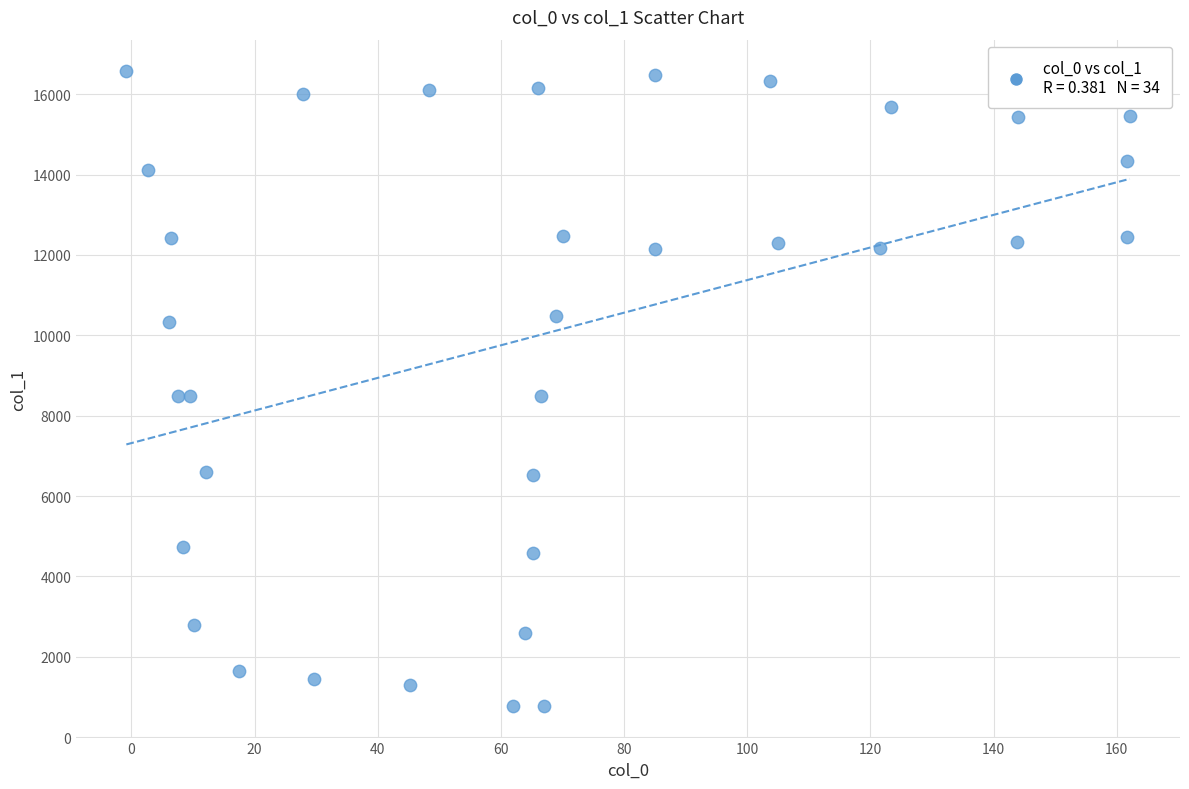

What is the range of X values (max minus min)?

162.9